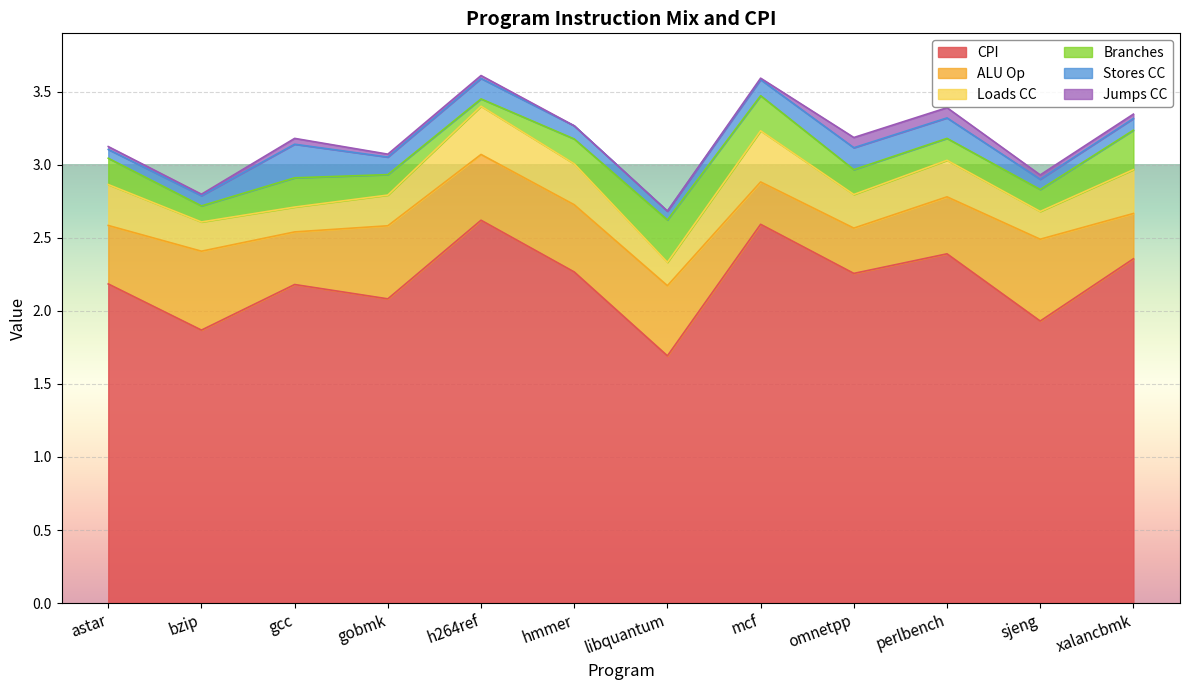

Between hmmer and sjeng, which series saw the biggest shift?

CPI